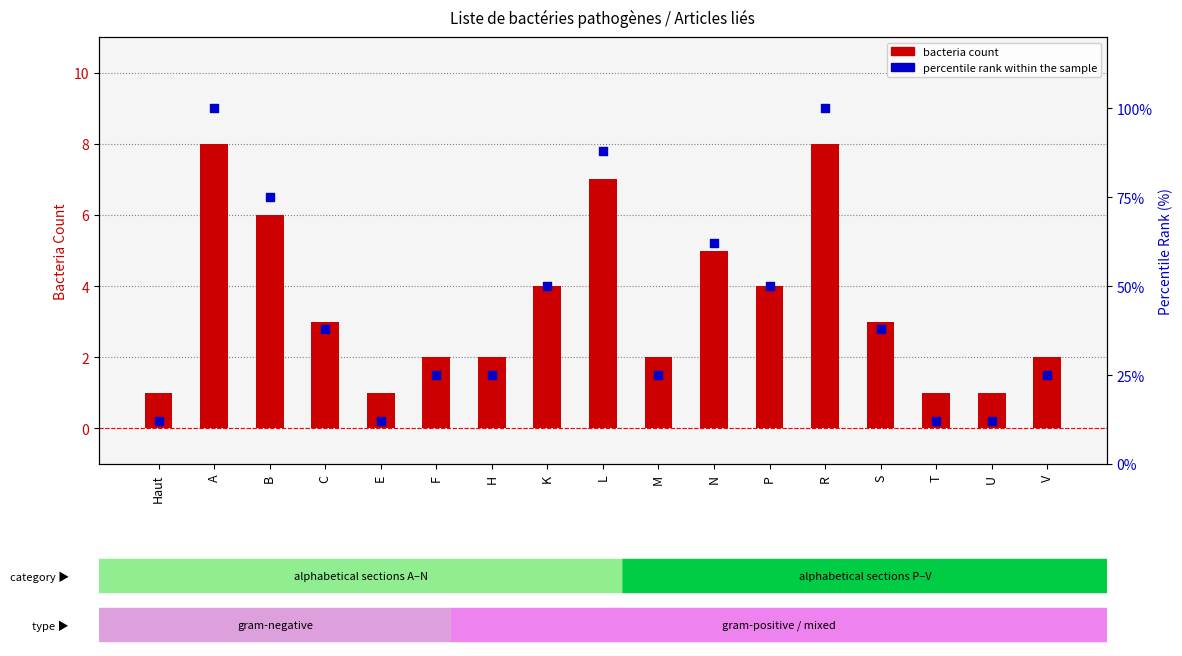

At which category is the sum across all series the highest?

A